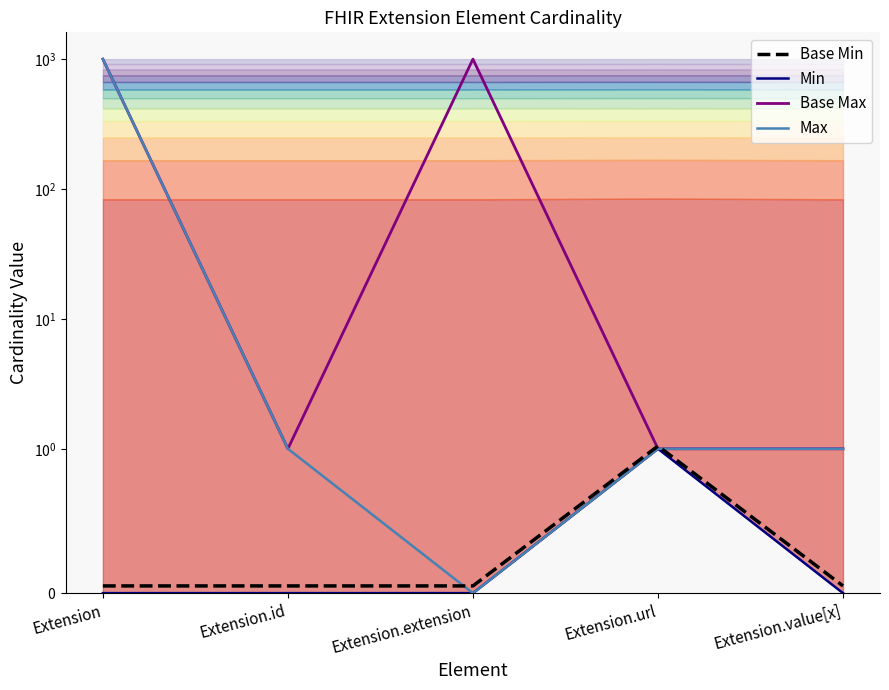

At which label is Min closest to 0?

Extension